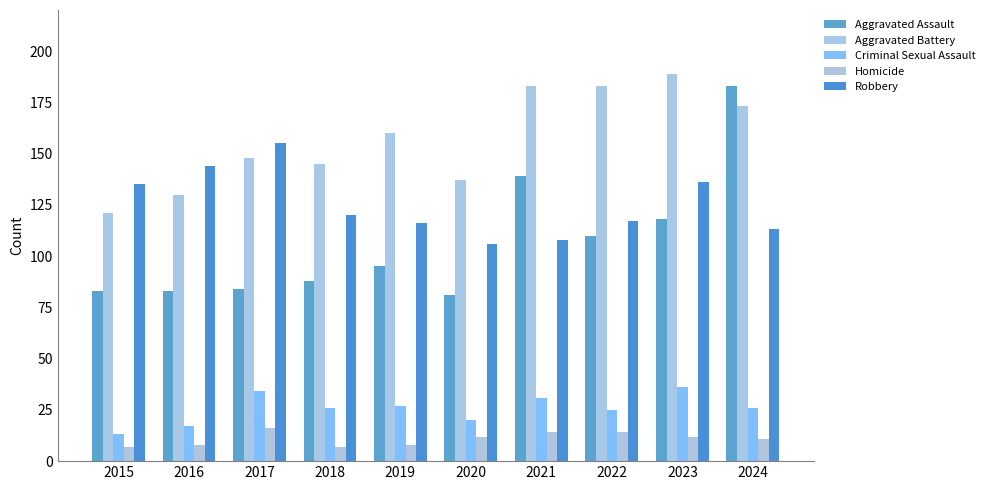

At which category does the chart reach its minimum across all series?

2015